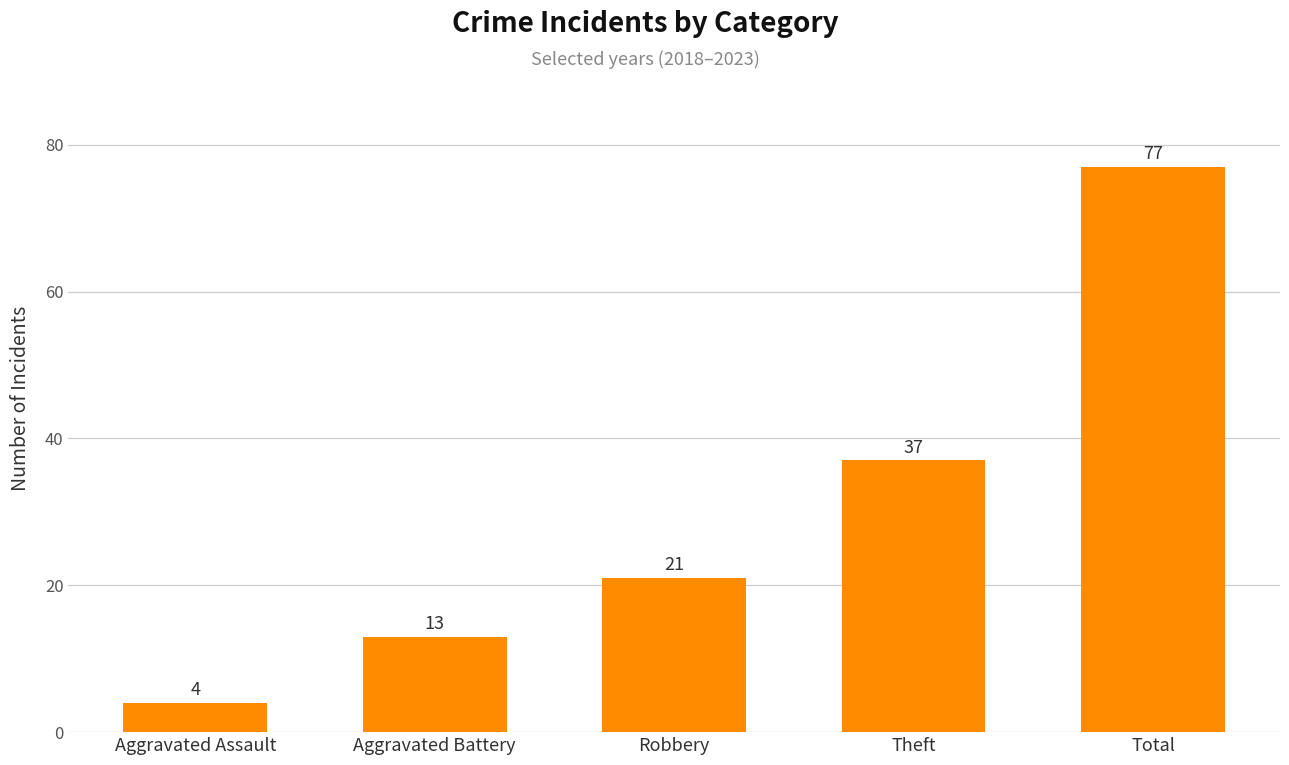

What is the average value?

30